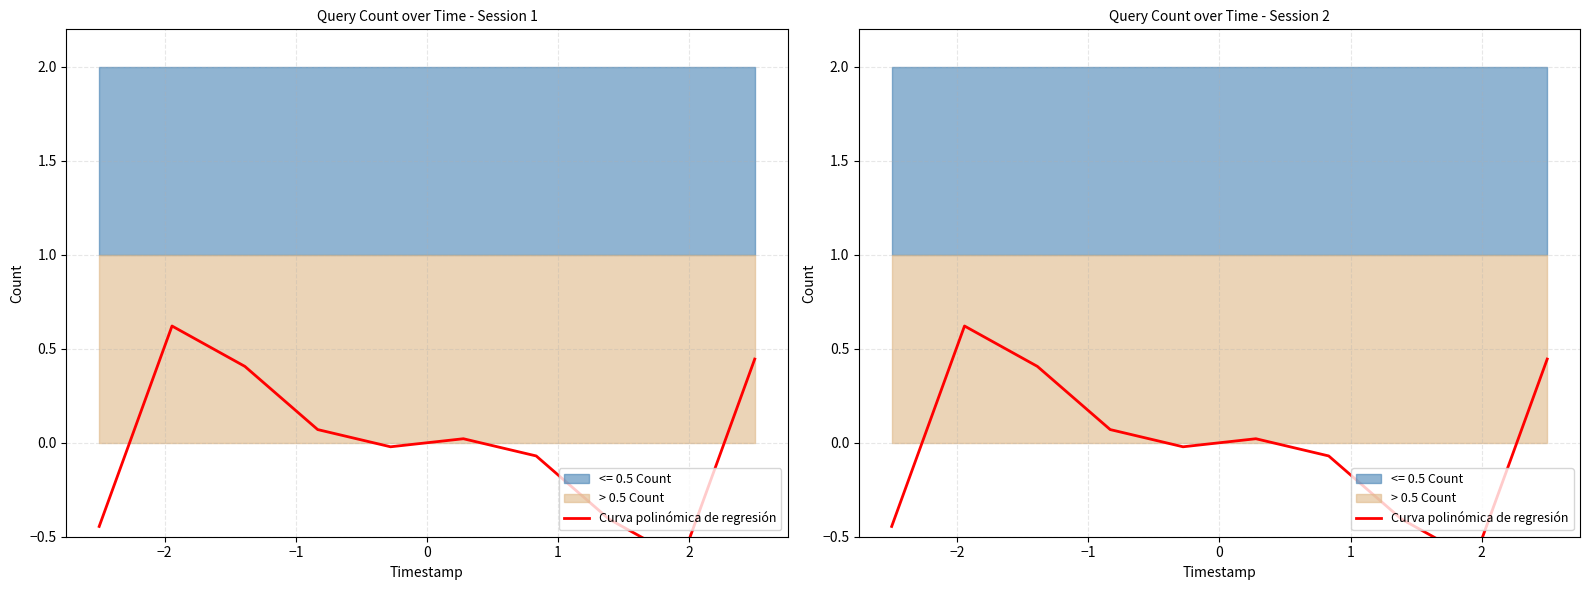

Reading left to right, extract all data points from this chart.

-0.4	0.6	0.4	0.1	-0.0	0.0	-0.1	-0.4	-0.6	0.4